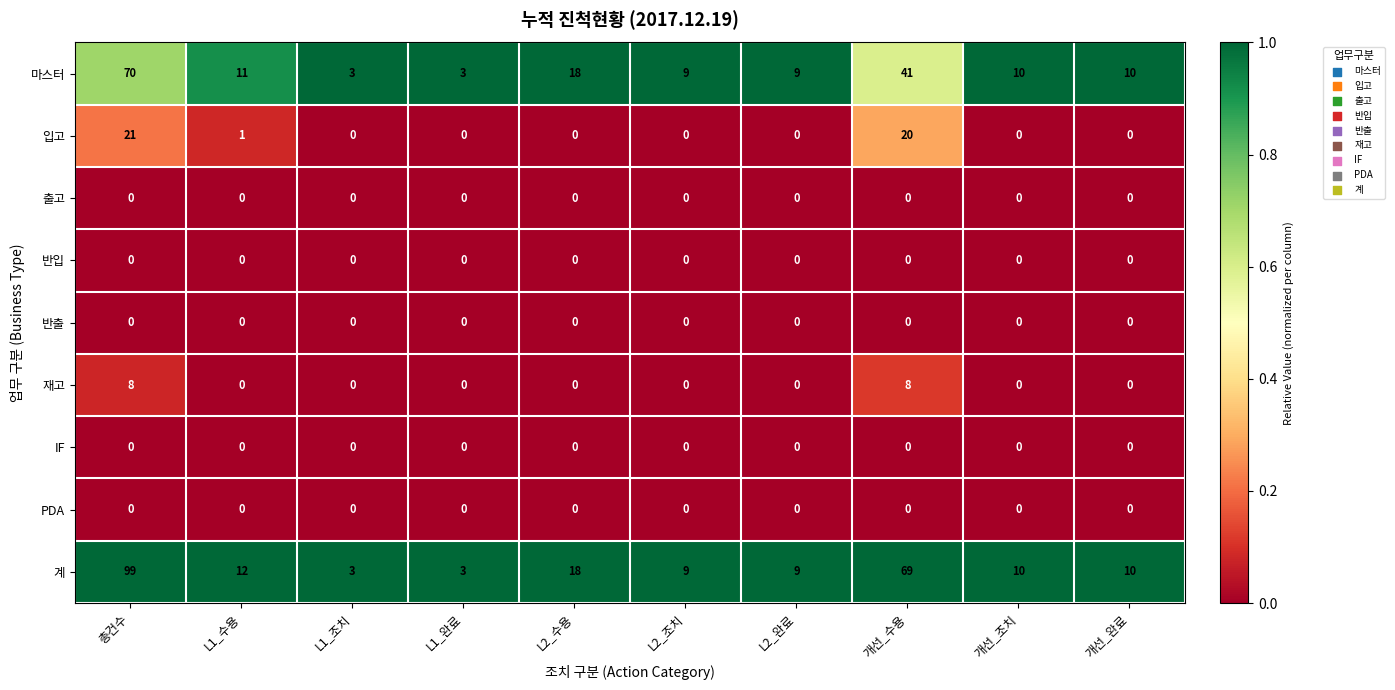

Which label corresponds to the largest value in the chart?

총건수